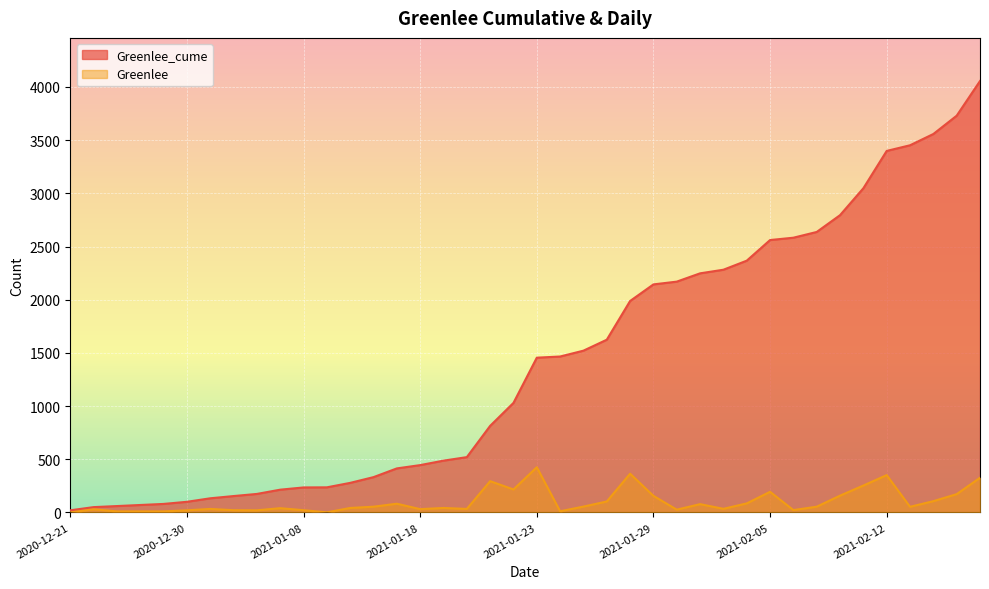

True or false: Greenlee and Greenlee_cume cross at least once.

False